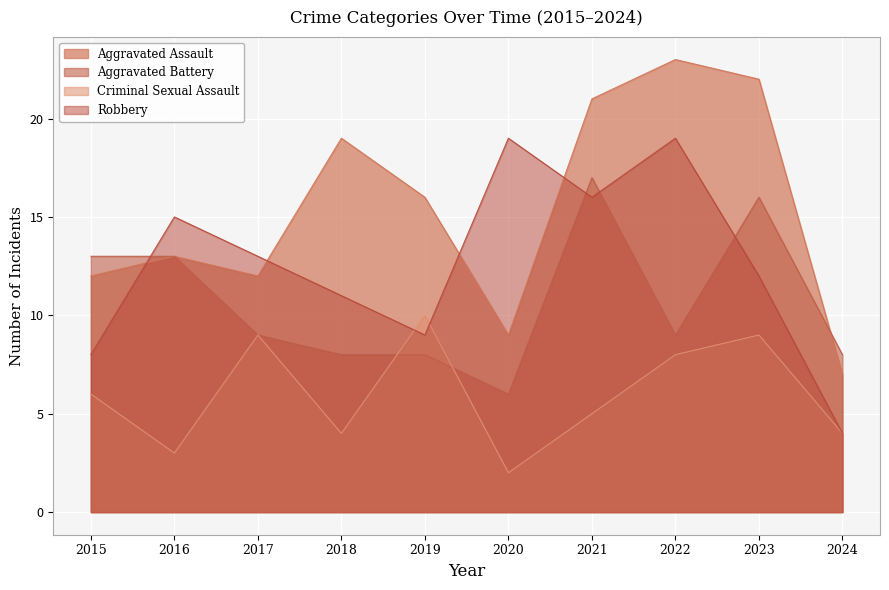

List the series in order of their overall mean, highest first.

Aggravated Assault, Robbery, Aggravated Battery, Criminal Sexual Assault